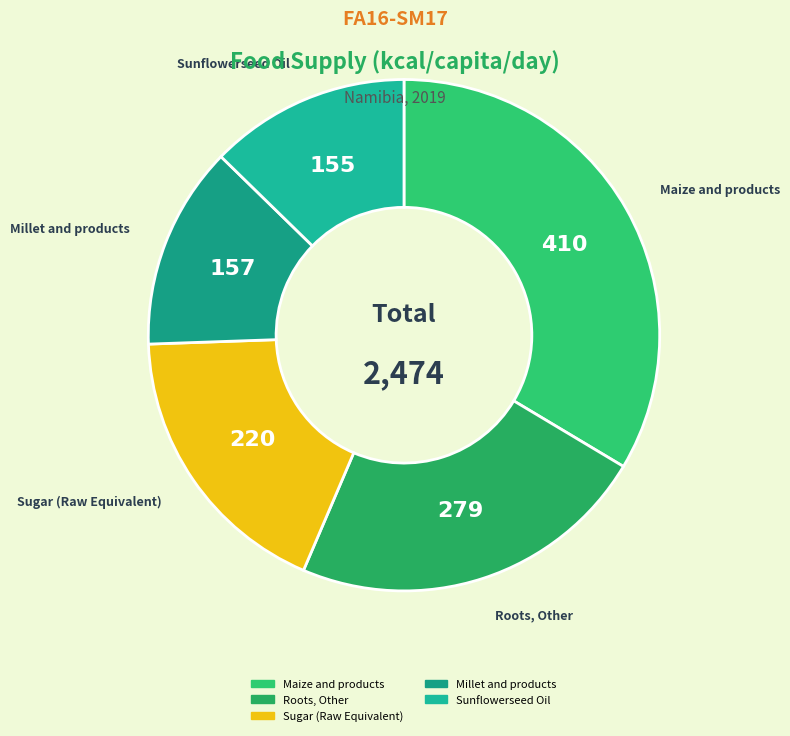

Which slice is the largest?

Maize and products